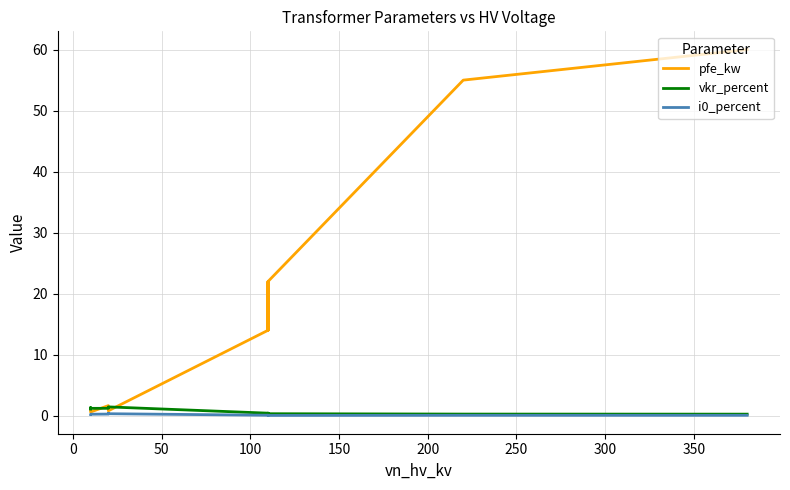

What is the difference between the maximum and minimum values in the vkr_percent series?

1.2